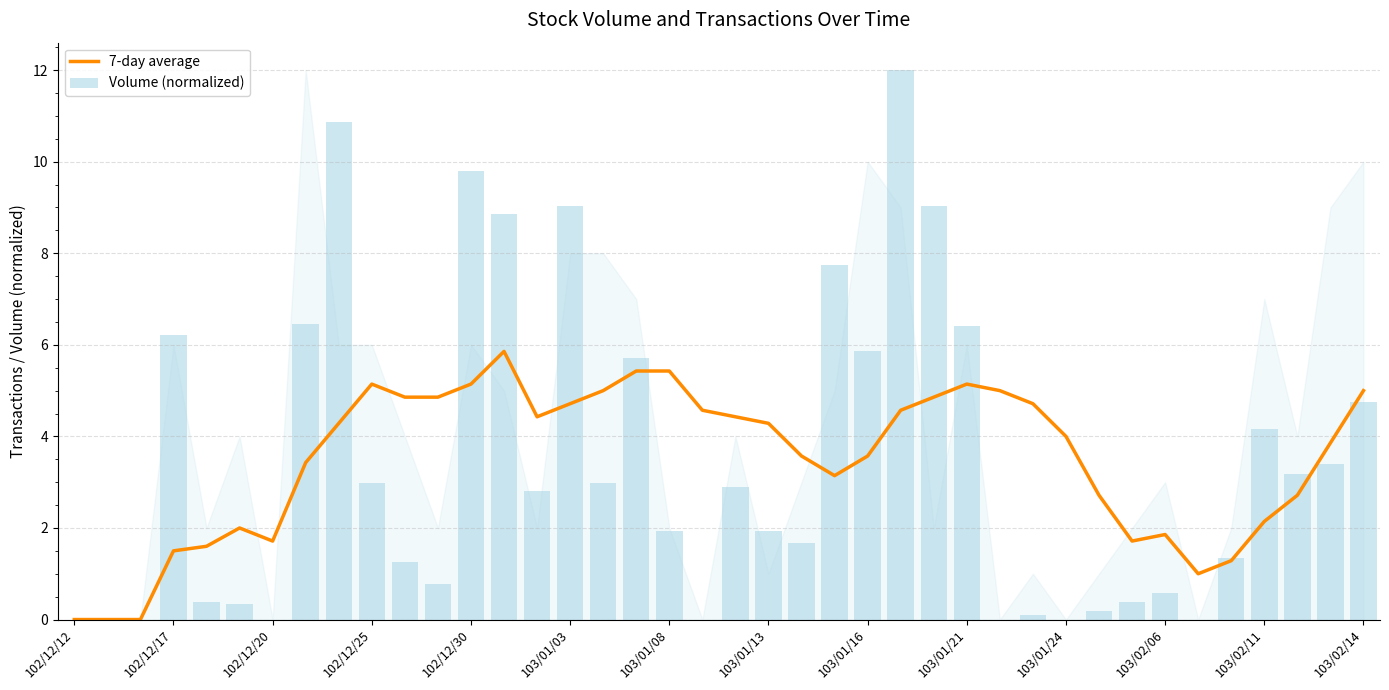

What is the maximum value for 7-day average?

5.9